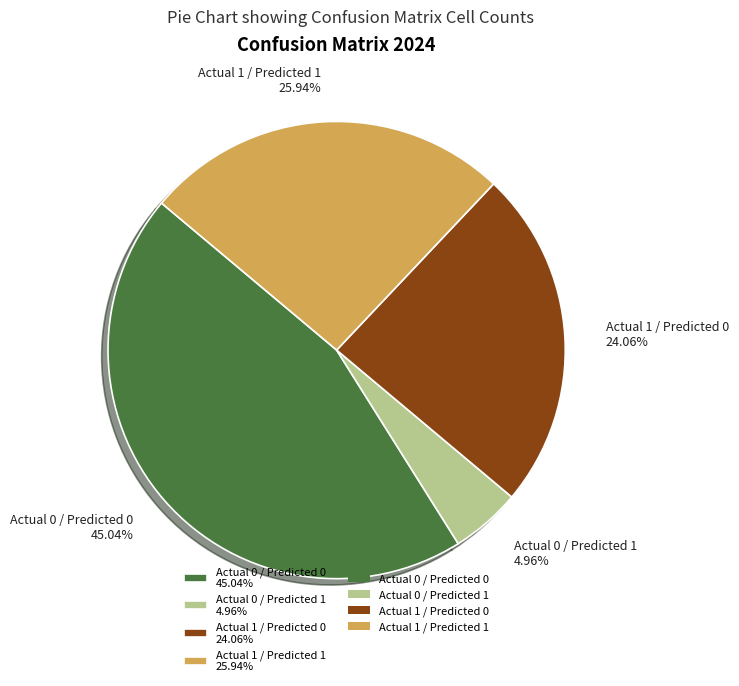

Which has a higher value, Actual 1 / Predicted 0 24.06% or Actual 1 / Predicted 1 25.94%?

Actual 1 / Predicted 1 25.94%